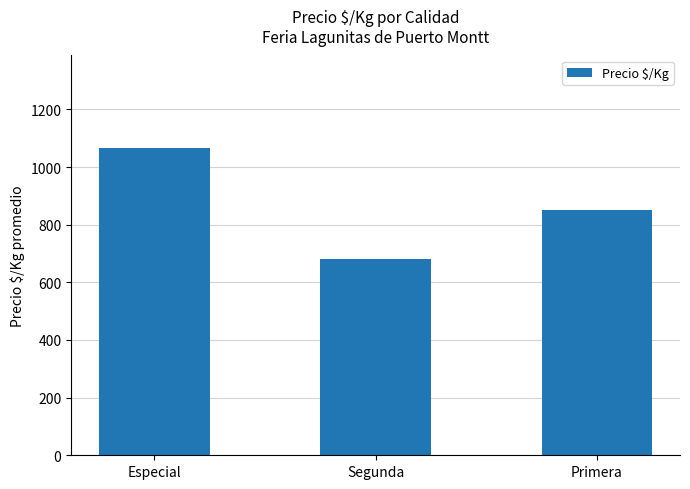

What is the difference between the maximum and minimum values?

386